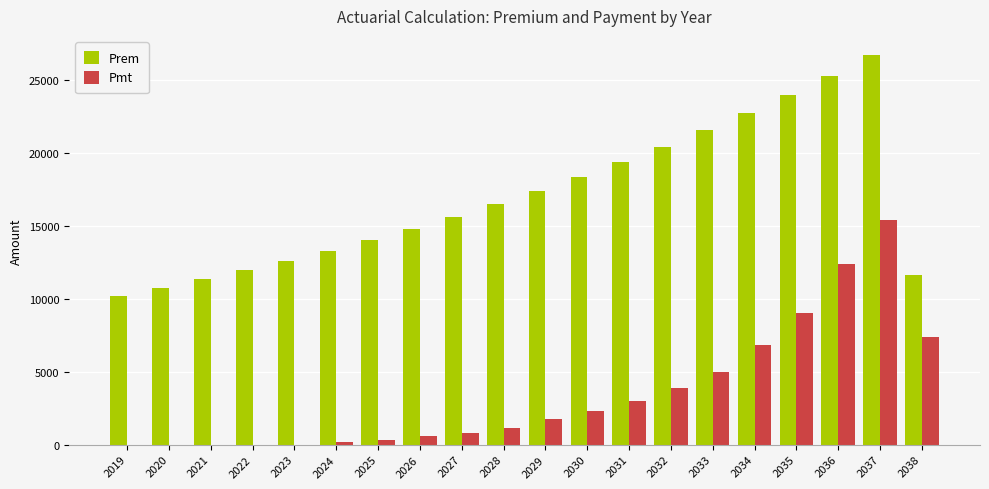

What value does the Pmt series have at 2025?

345.8